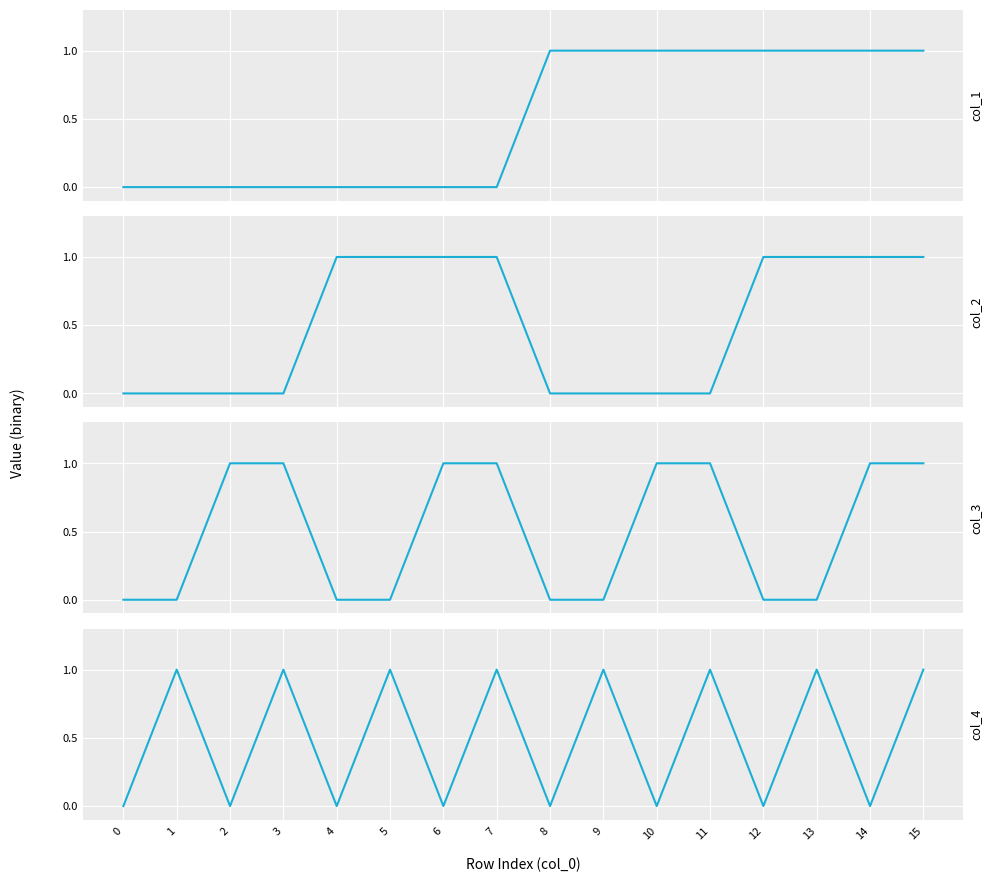

Rank the series at 15 from highest to lowest value.

col_1, col_2, col_3, col_4